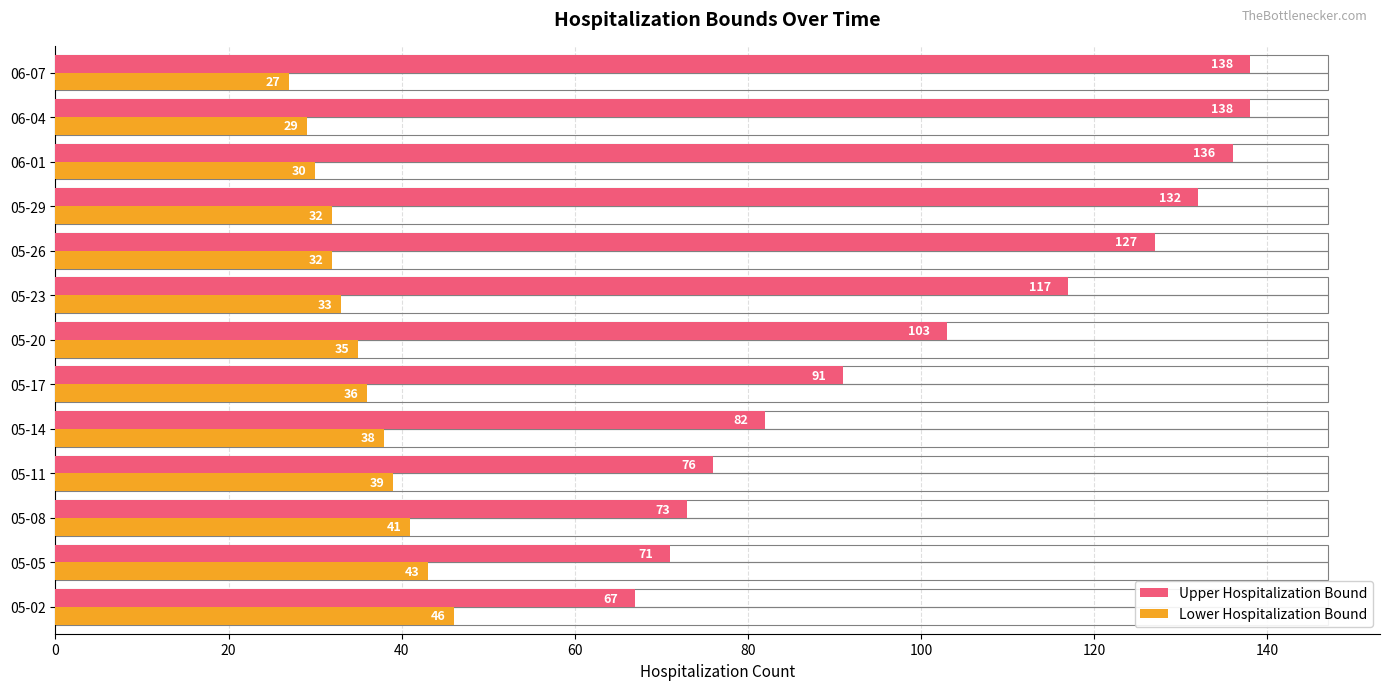

What is the highest value of the Lower Hospitalization Bound series?

46